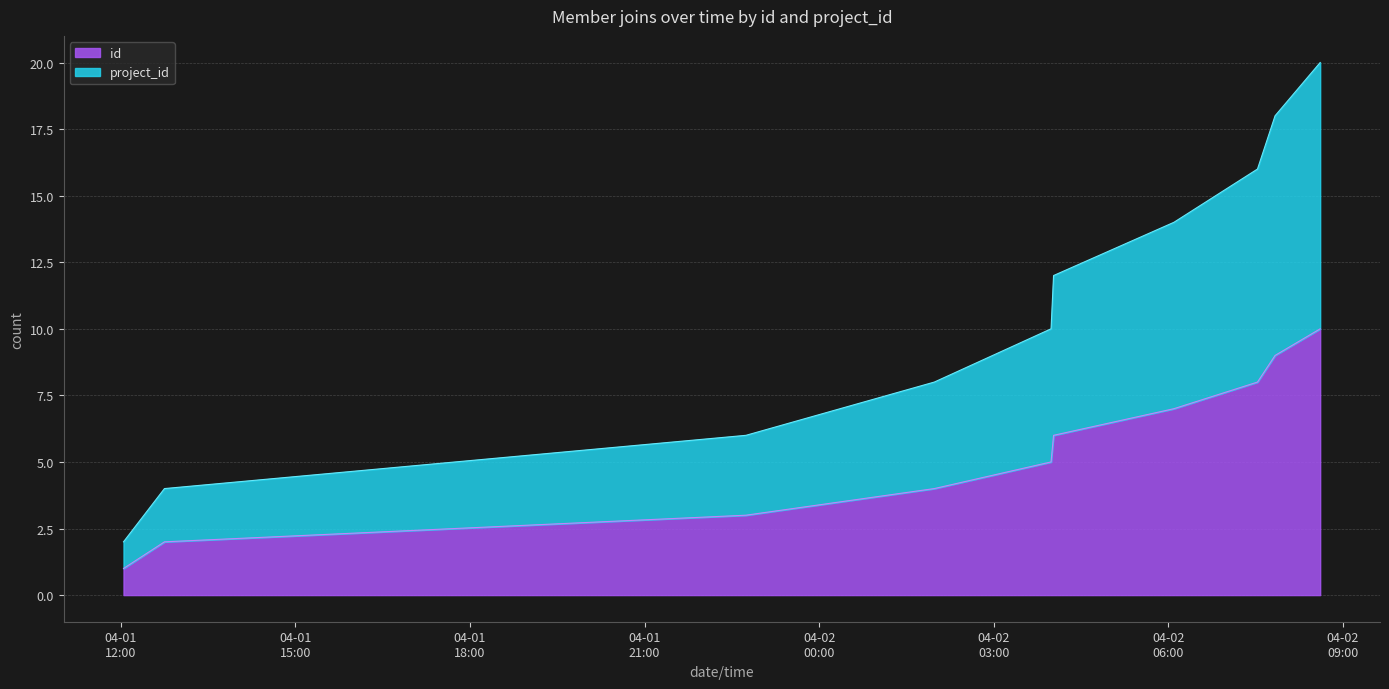

Does the chart display data point markers on the line(s)?

No